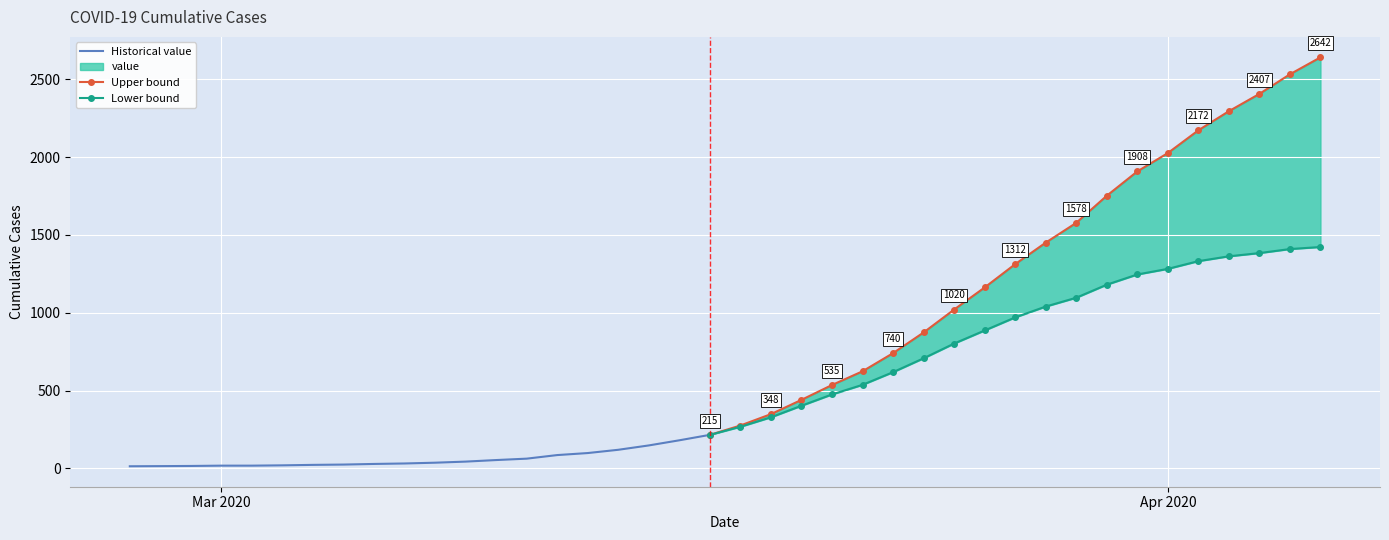

List the labels in order of value, largest first.

2020-04-06, 2020-04-05, 2020-04-04, 2020-04-03, 2020-04-02, 2020-04-01, 2020-03-31, 2020-03-30, 2020-03-29, 2020-03-28, 2020-03-27, 2020-03-26, 2020-03-25, 2020-03-24, 2020-03-23, 2020-03-22, 2020-03-21, 2020-03-20, 2020-03-19, 2020-03-18, 2020-03-17, 2020-03-16, 2020-03-15, 2020-03-14, 2020-03-13, 2020-03-12, 2020-03-11, 2020-03-10, 2020-03-09, 2020-03-08, 2020-03-07, 2020-03-06, 2020-03-05, 2020-03-04, 2020-03-03, 2020-03-01, 2020-03-02, 2020-02-29, 2020-02-28, 2020-02-27